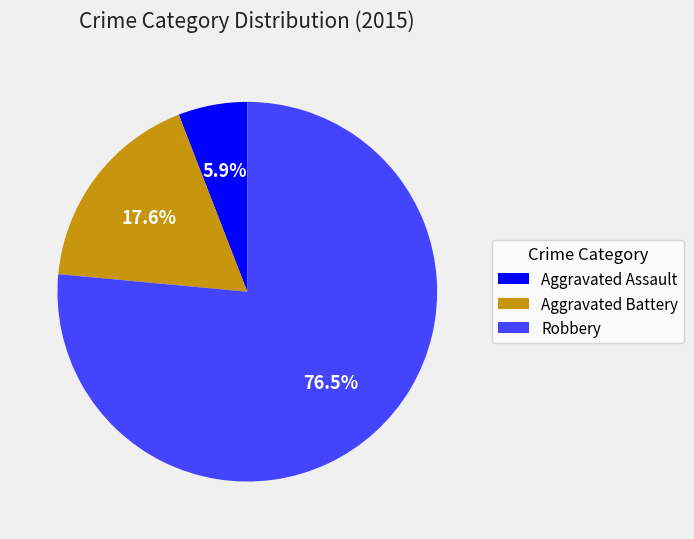

Is it true that Aggravated Battery is 18% of the pie?

True